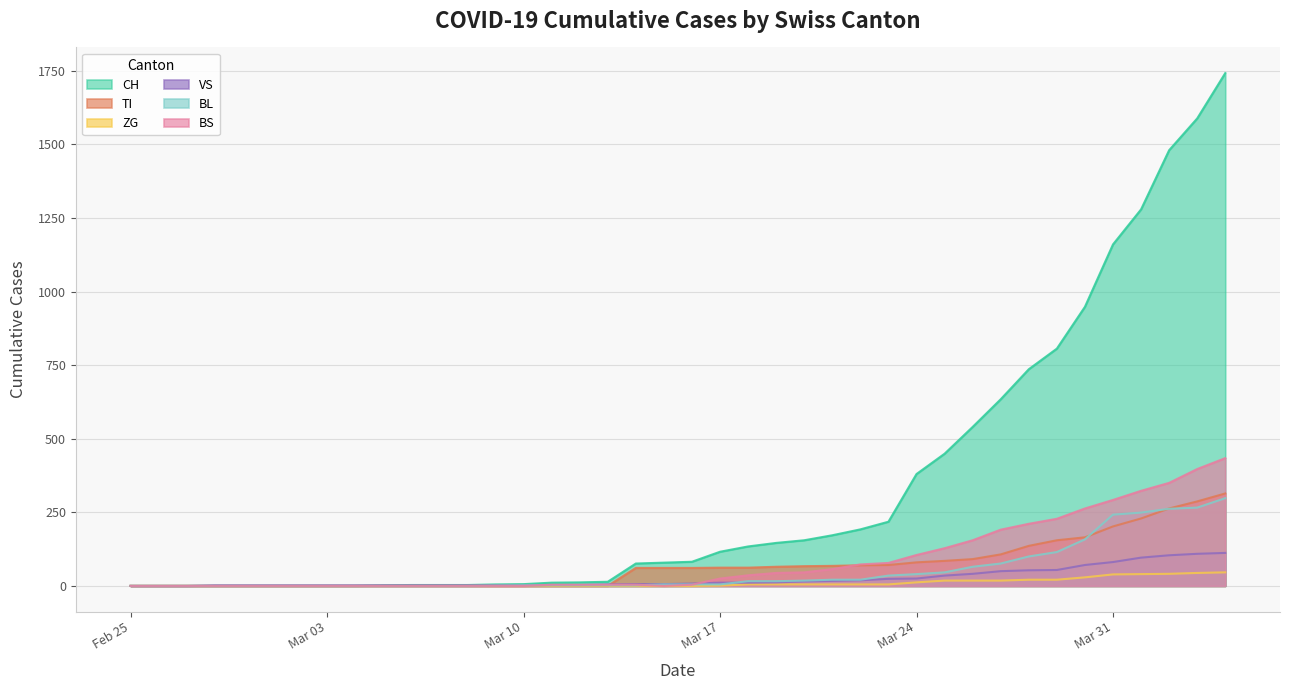

True or false: BS and ZG intersect in this chart.

False